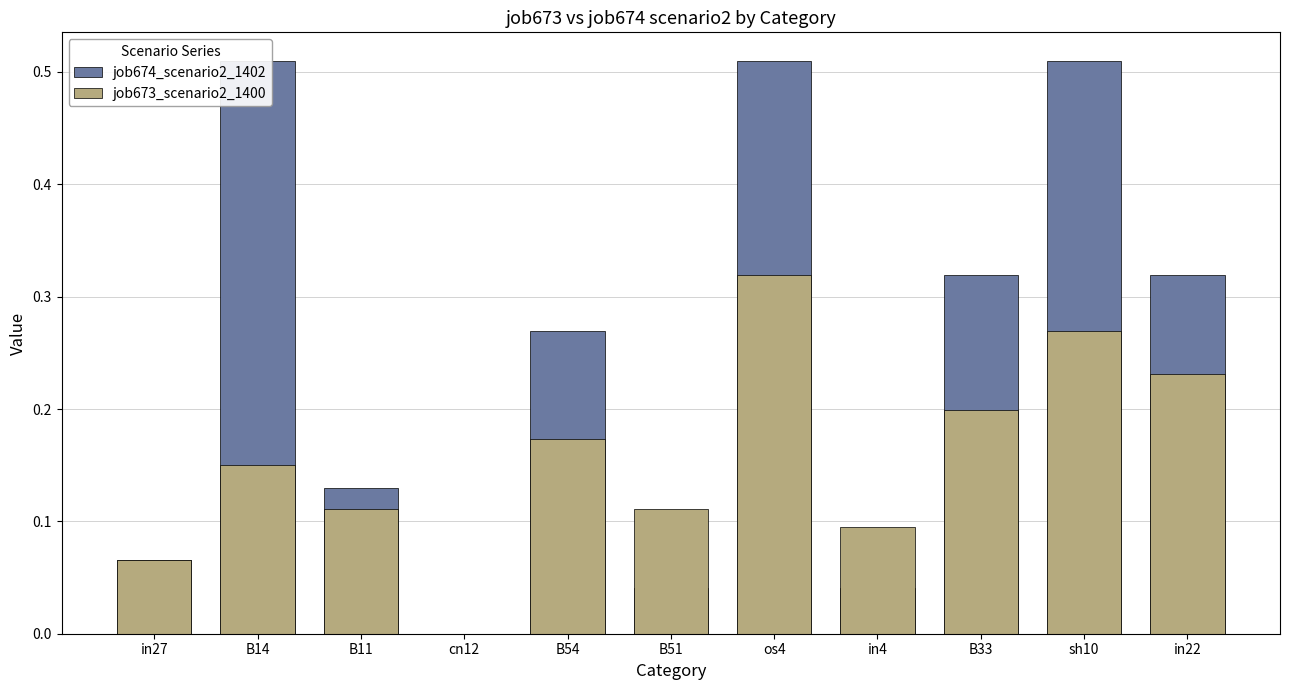

Reading right to left, transcribe all the data shown in this chart.

job674_scenario2_1402: in22=0.3	sh10=0.5	B33=0.3	in4=0.0	os4=0.5	B51=0.0	B54=0.3	cn12=0.0	B11=0.1	B14=0.5	in27=0.1
job673_scenario2_1400: in22=0.2	sh10=0.3	B33=0.2	in4=0.1	os4=0.3	B51=0.1	B54=0.2	cn12=0.0	B11=0.1	B14=0.1	in27=0.1